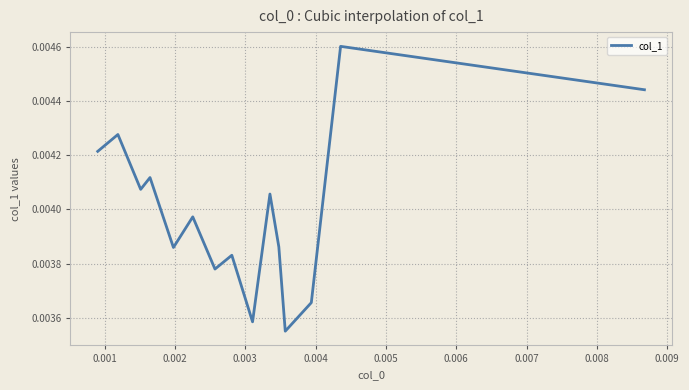

Does the chart have visible grid lines?

Yes